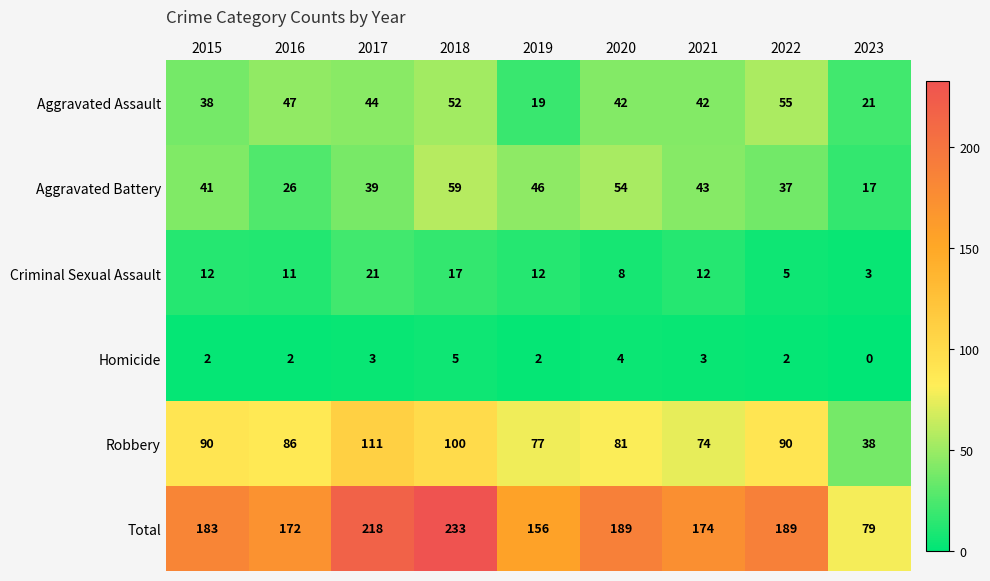

Where is Robbery nearest to the value 74?

2021